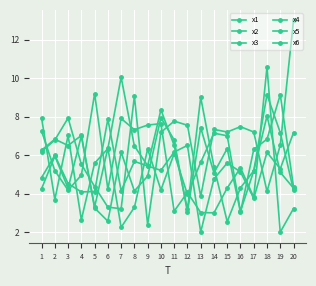

At which category is the sum across all series the highest?

18